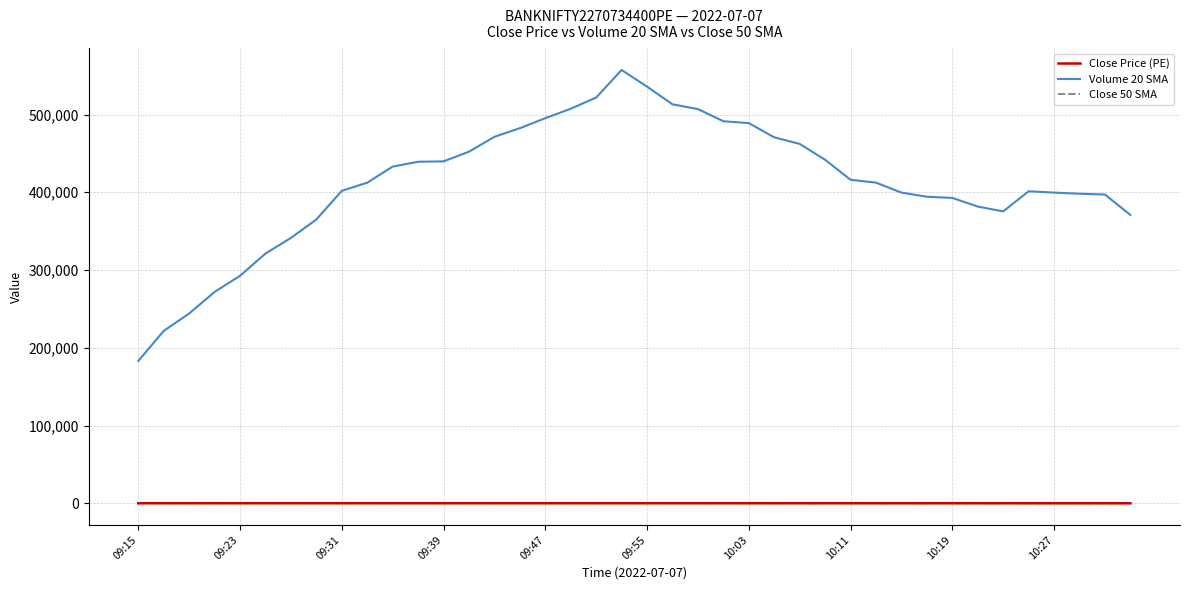

Which series has the widest spread of values?

Volume 20 SMA